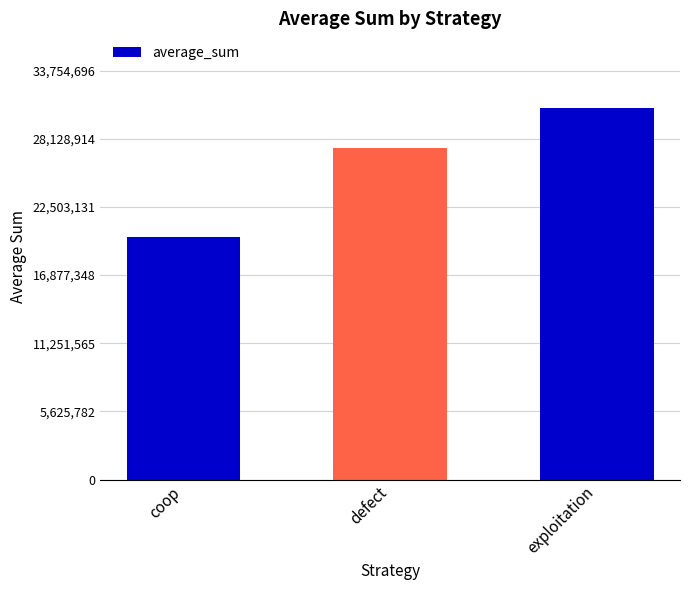

Reading left to right, transcribe all the data shown in this chart.

coop=19982638	defect=27331274	exploitation=30686088